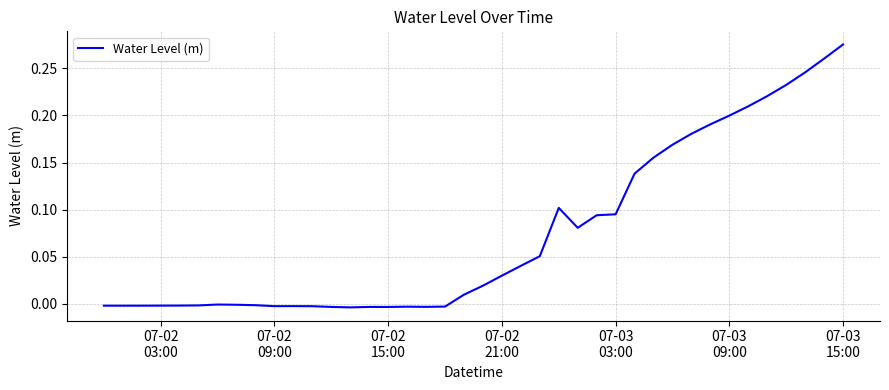

Does the chart have visible grid lines?

Yes